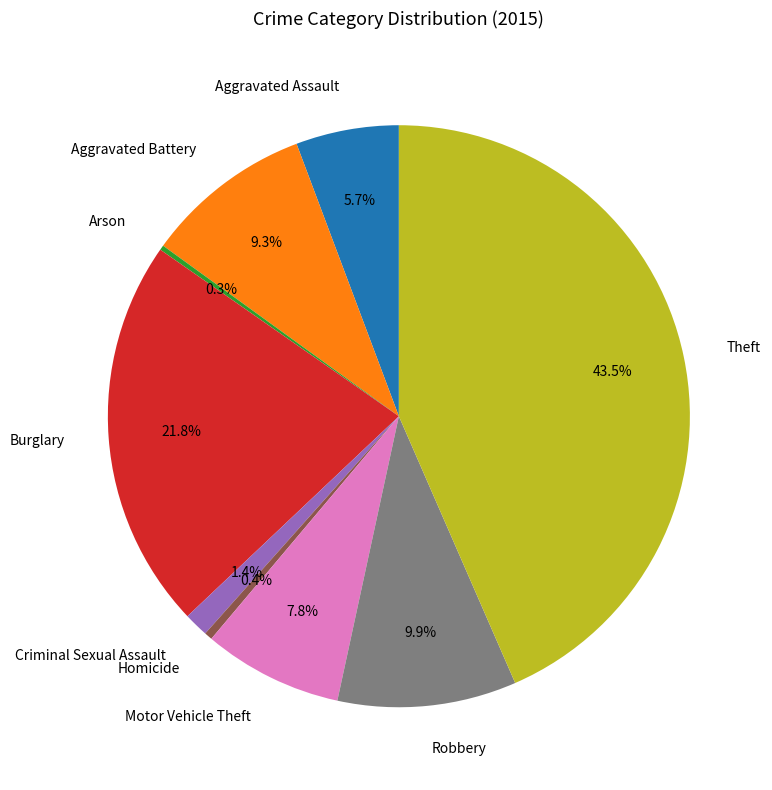

Is there a majority slice in this chart?

No